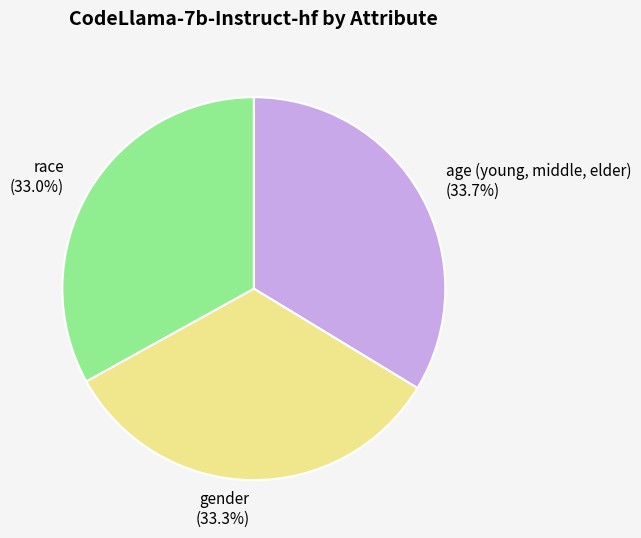

True or false: age (young, middle, elder) accounts for 46% of the total.

False